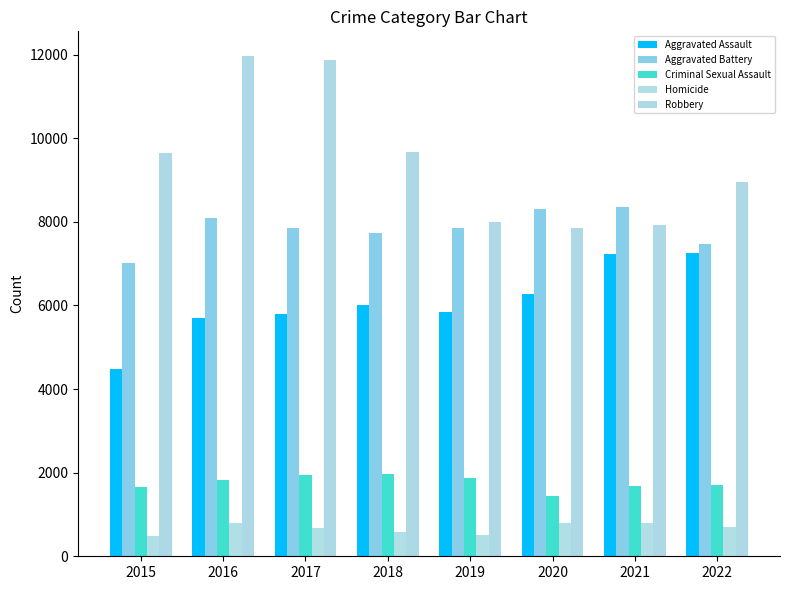

How many bars are there in each group?

5